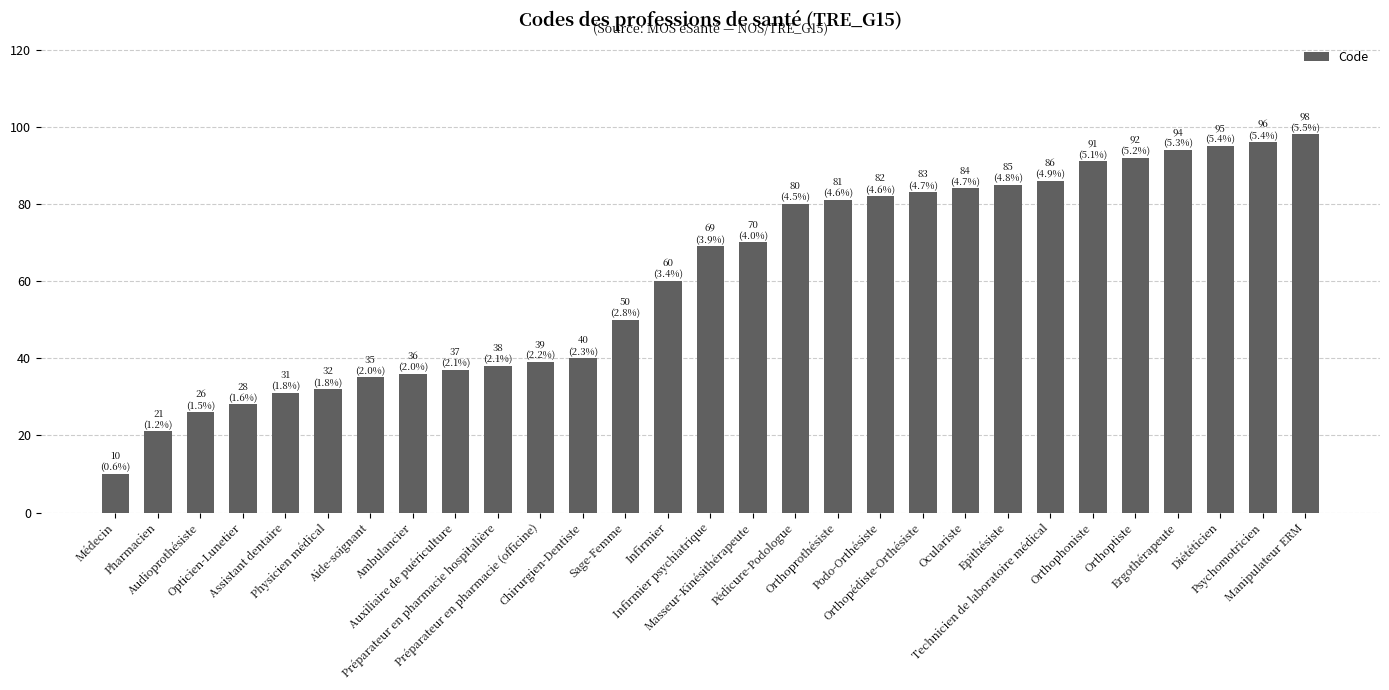

At which category does the chart reach its peak across all series?

Manipulateur ERM